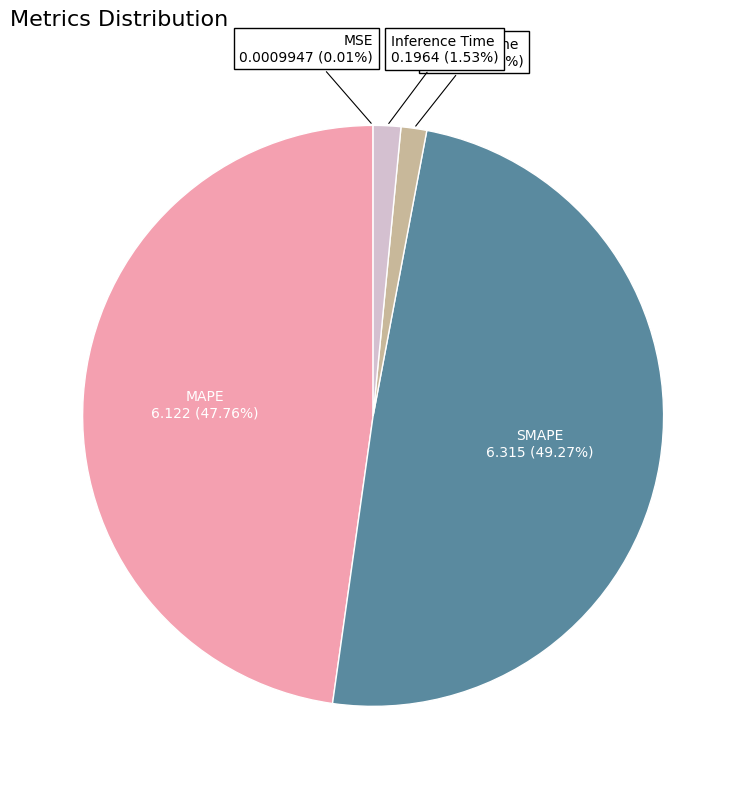

What is the largest slice in the pie chart?

SMAPE